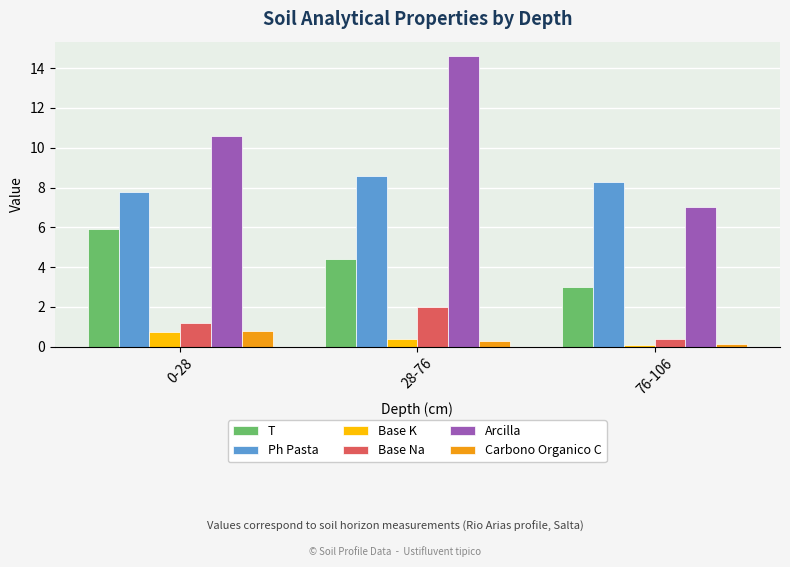

Rank the categories by Base Na value from highest to lowest.

28-76, 0-28, 76-106